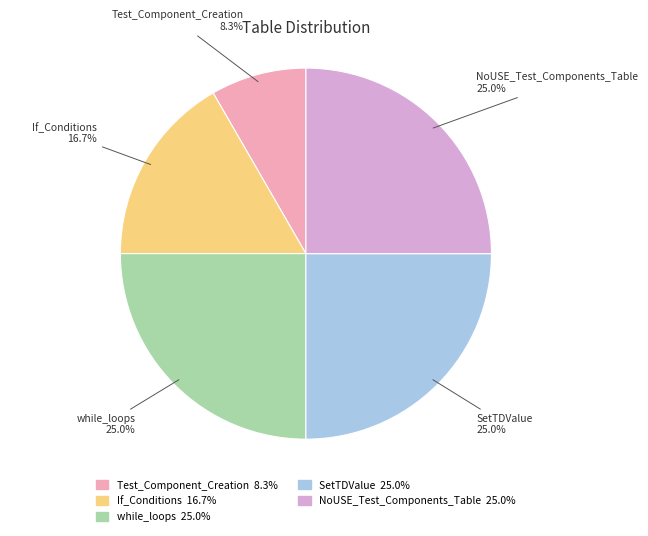

True or false: Test_Component_Creation accounts for 19% of the total.

False